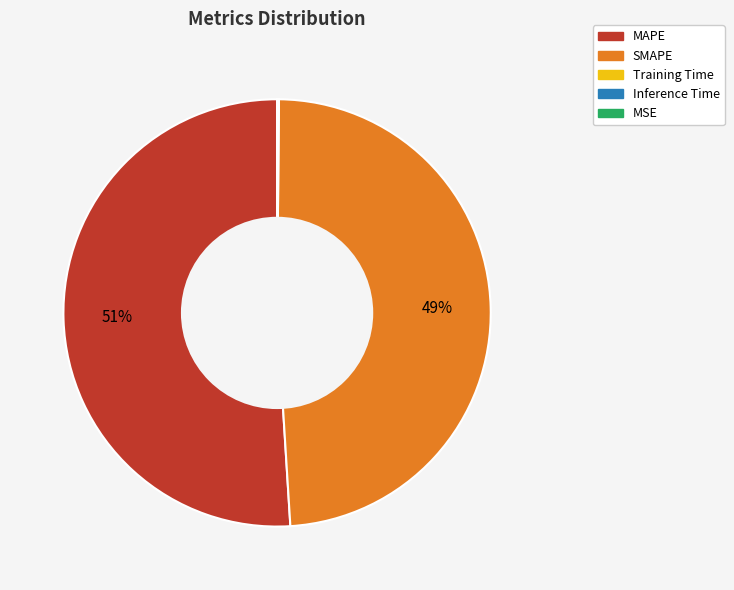

Combined, do SMAPE and MAPE account for over 50%?

Yes